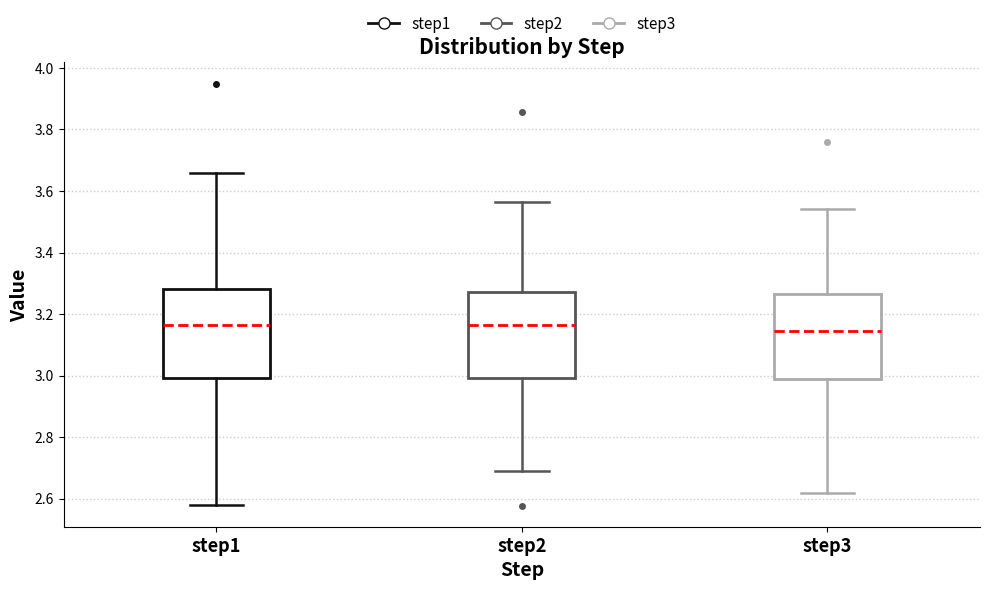

Reading left to right, transcribe this box plot: for each box, give where its median line is, the range the box spans, and where its two whiskers end, as read against the y-axis. The values are not printed on the chart, so give them approximately, as read against the axis.

step1: median 3.16, box 3.00 to 3.28, whiskers 2.58 to 3.66
step2: median 3.16, box 3.00 to 3.28, whiskers 2.70 to 3.56
step3: median 3.14, box 2.98 to 3.26, whiskers 2.62 to 3.54